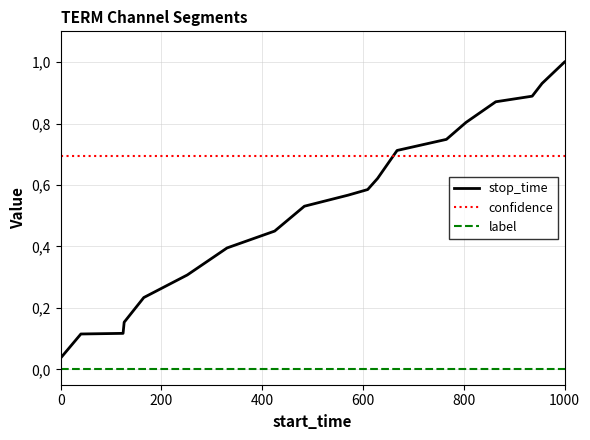

Is this an area chart (filled region under the line)?

No